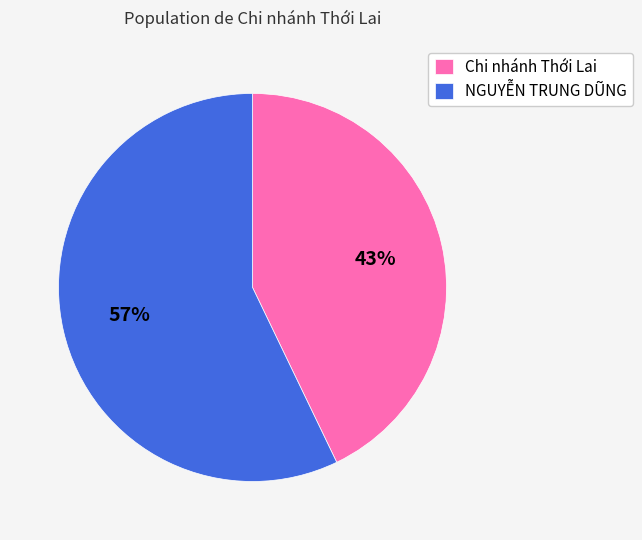

Which has a higher value, Chi nhánh Thới Lai or NGUYỄN TRUNG DŨNG?

NGUYỄN TRUNG DŨNG